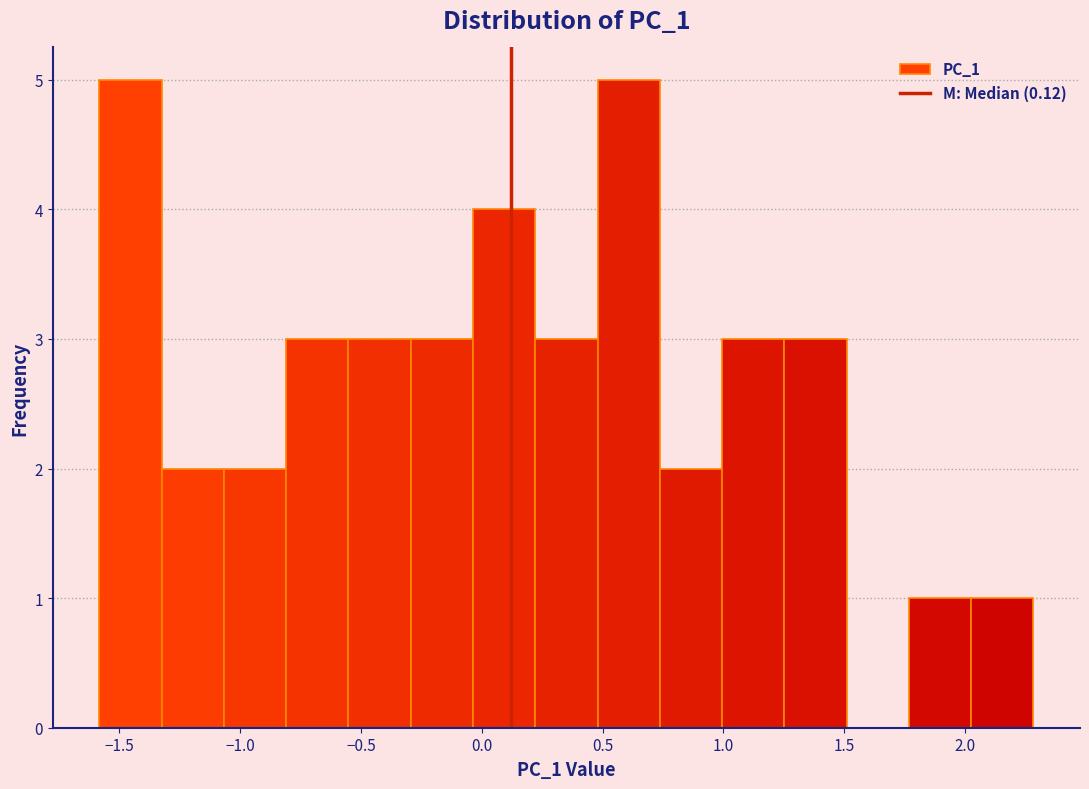

Reading left to right, list every bar in this chart as the range it spans on the x-axis followed by its height. Neither the bar edges nor the heights are printed on the chart, so give them approximately, as read against the axes.

-1.60 to -1.30: 5
-1.30 to -1.05: 2
-1.05 to -0.80: 2
-0.80 to -0.55: 3
-0.55 to -0.30: 3
-0.30 to -0.05: 3
-0.05 to 0.20: 4
0.20 to 0.50: 3
0.50 to 0.75: 5
0.75 to 1.00: 2
1.00 to 1.25: 3
1.25 to 1.50: 3
1.50 to 1.75: 0
1.75 to 2.05: 1
2.05 to 2.30: 1